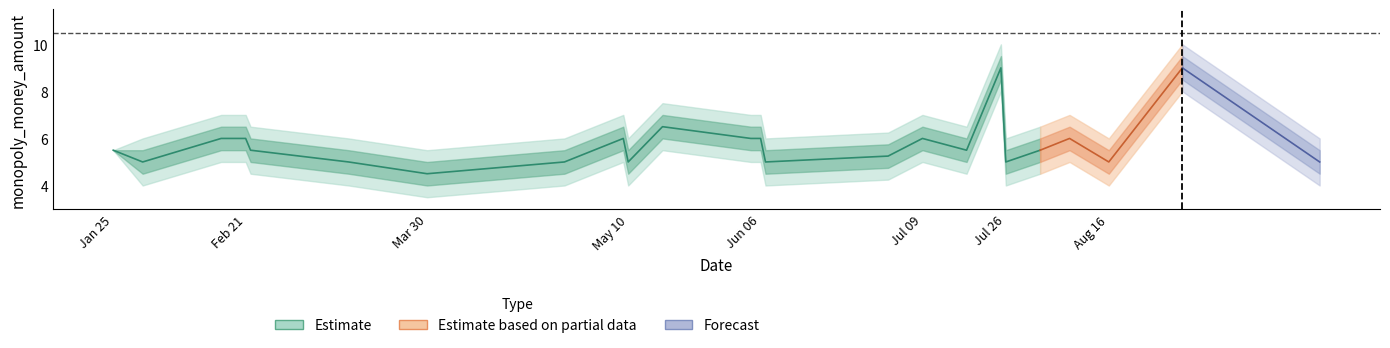

What position from the left is 2025-07-26?

19